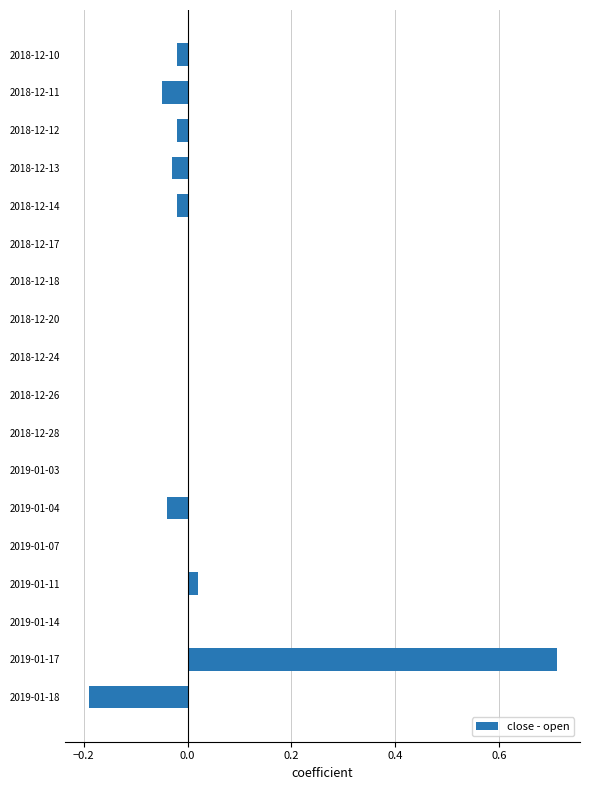

Which has a higher value, 2018-12-10 or 2018-12-20?

2018-12-20